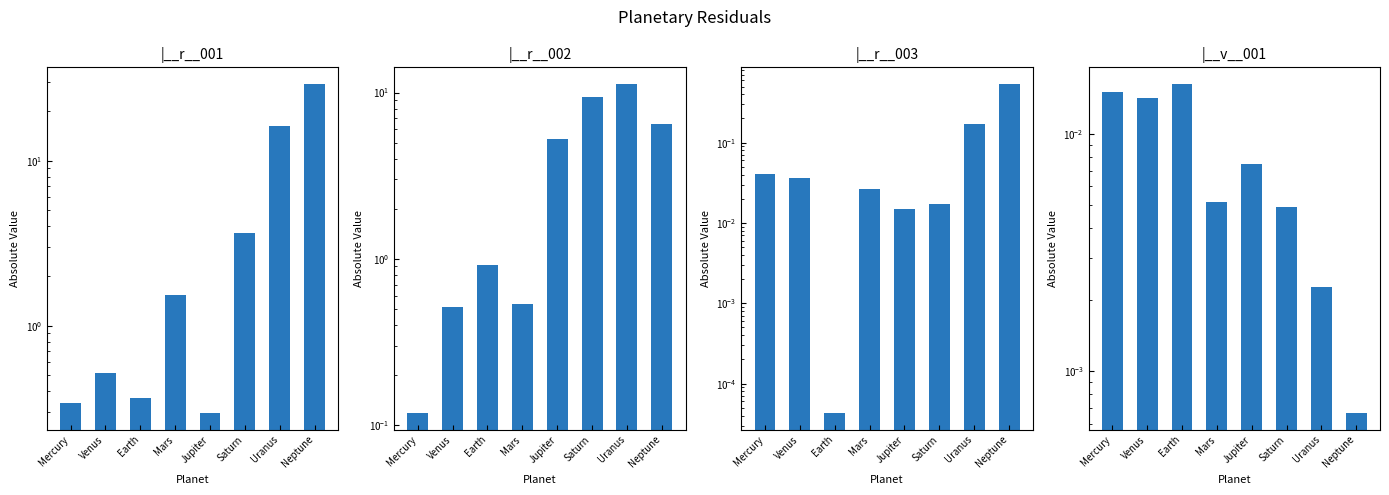

At which category is the sum across all series the highest?

Neptune